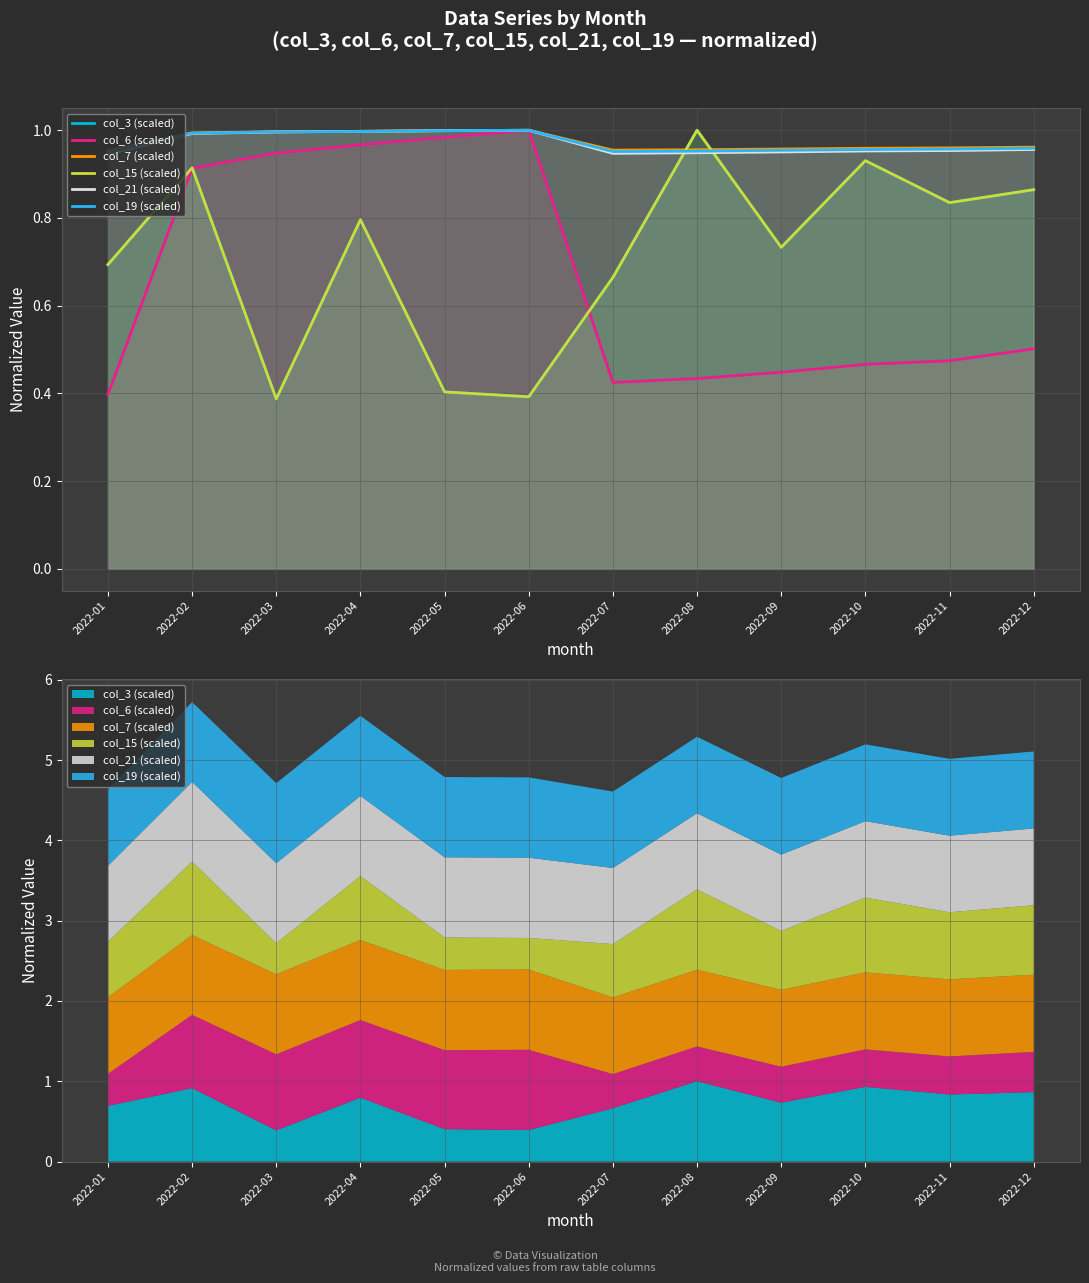

Does the chart display data point markers on the line(s)?

No